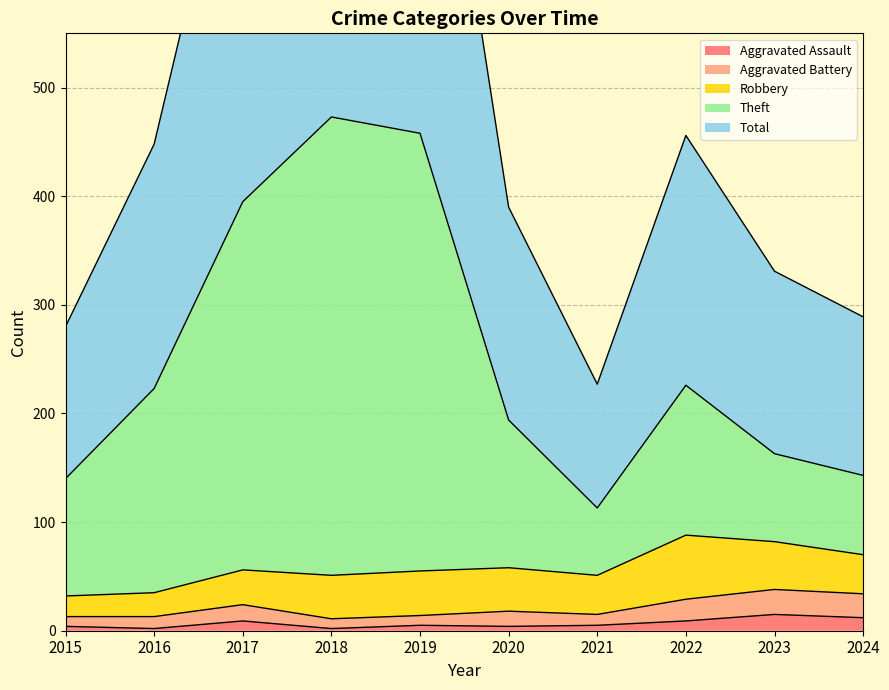

Is it true that Aggravated Assault equals 4 at 2020?

True